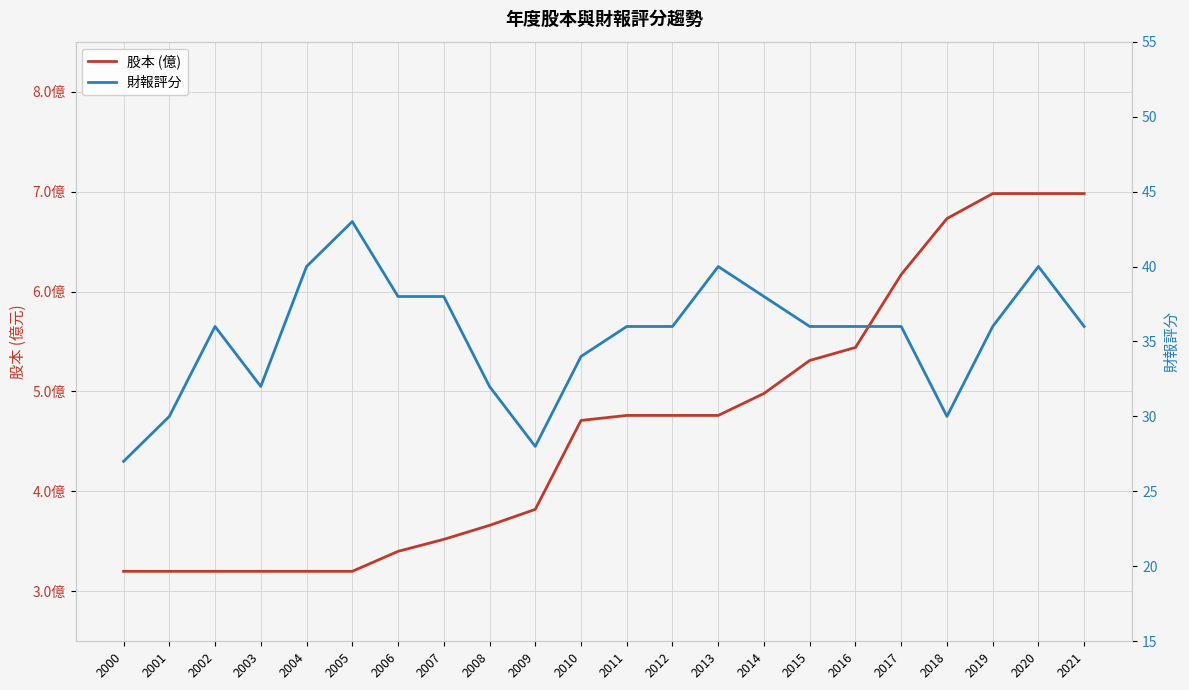

What is the spread (max minus min) of values at 2009?

24.2